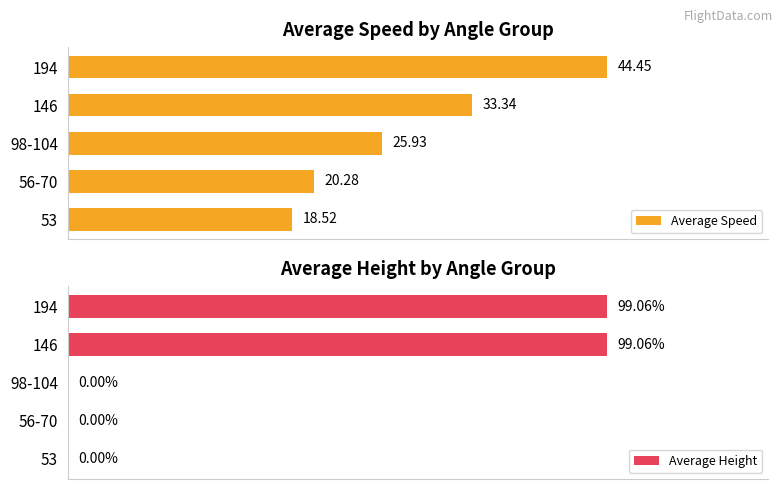

List the labels in order of Average Speed value, smallest first.

53, 56-70, 98-104, 146, 194